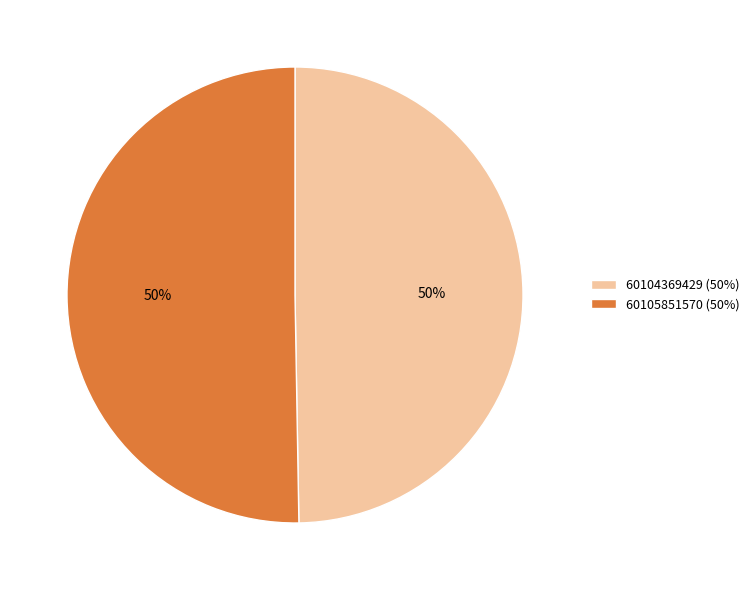

Combined, do 60104369429 (50%) and 60105851570 (50%) account for over 50%?

Yes